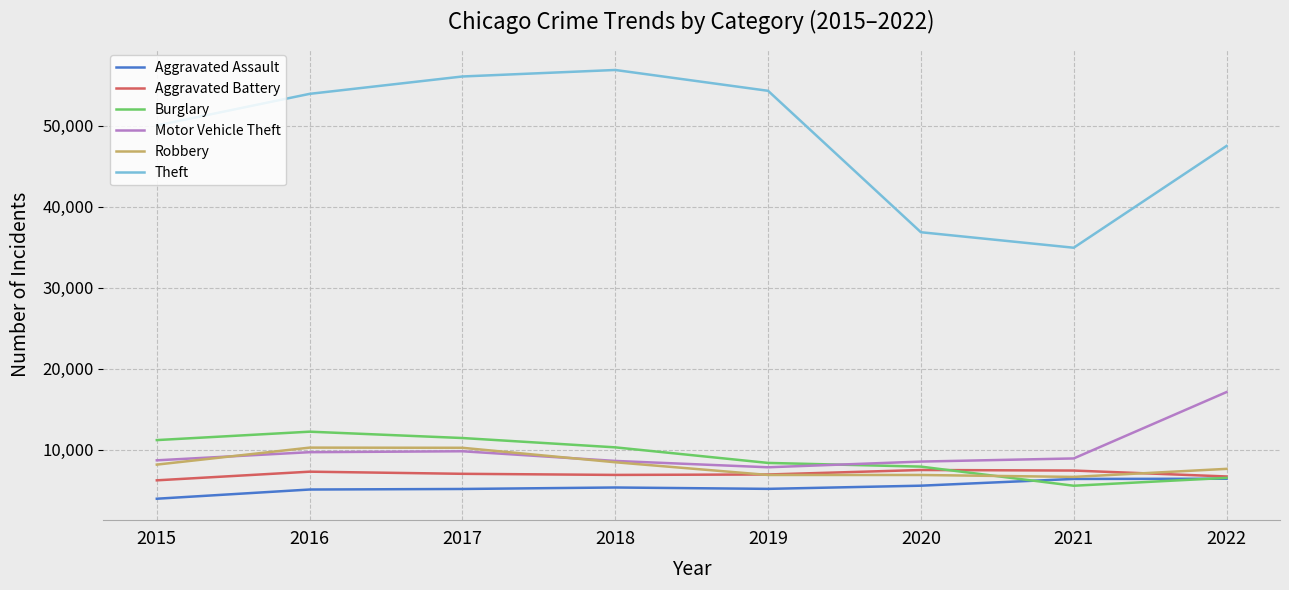

What is the maximum value for Aggravated Assault?

6418